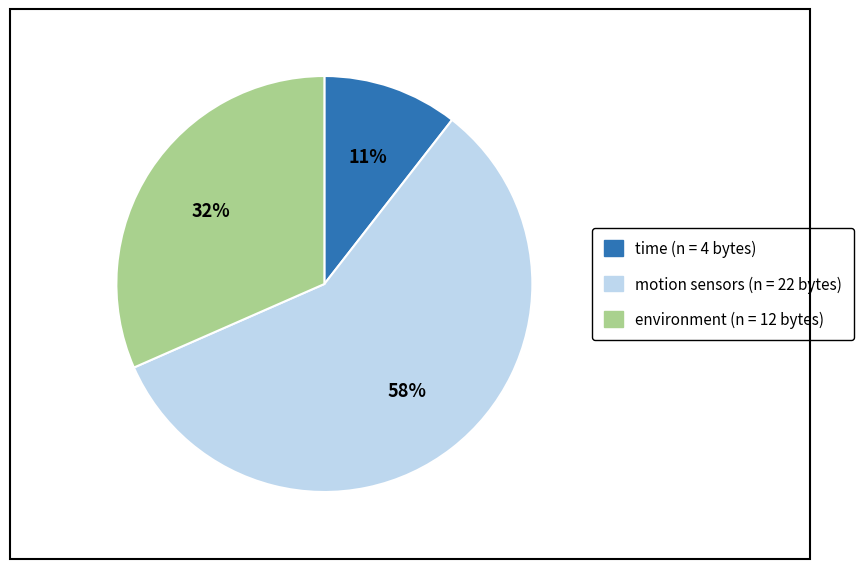

Is there a majority slice in this chart?

Yes